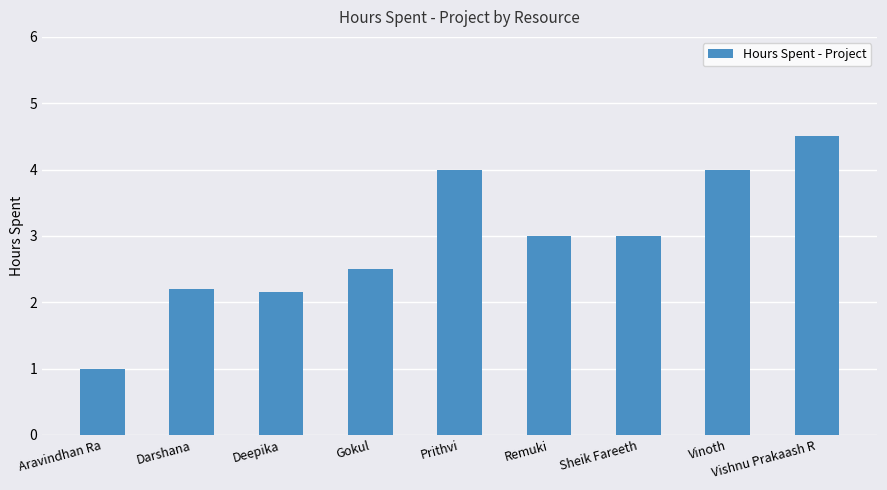

Are the bars grouped side by side (vs. stacked)?

No